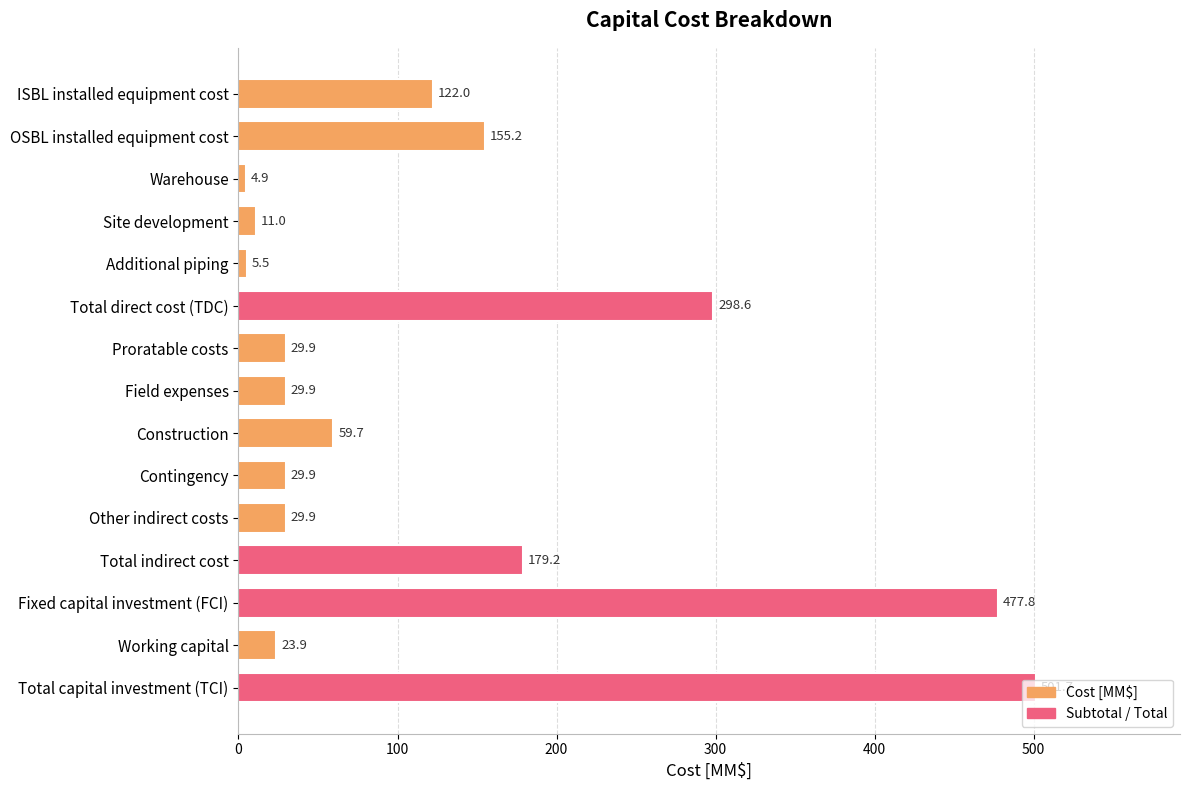

Which has a higher value, Warehouse or Other indirect costs?

Other indirect costs